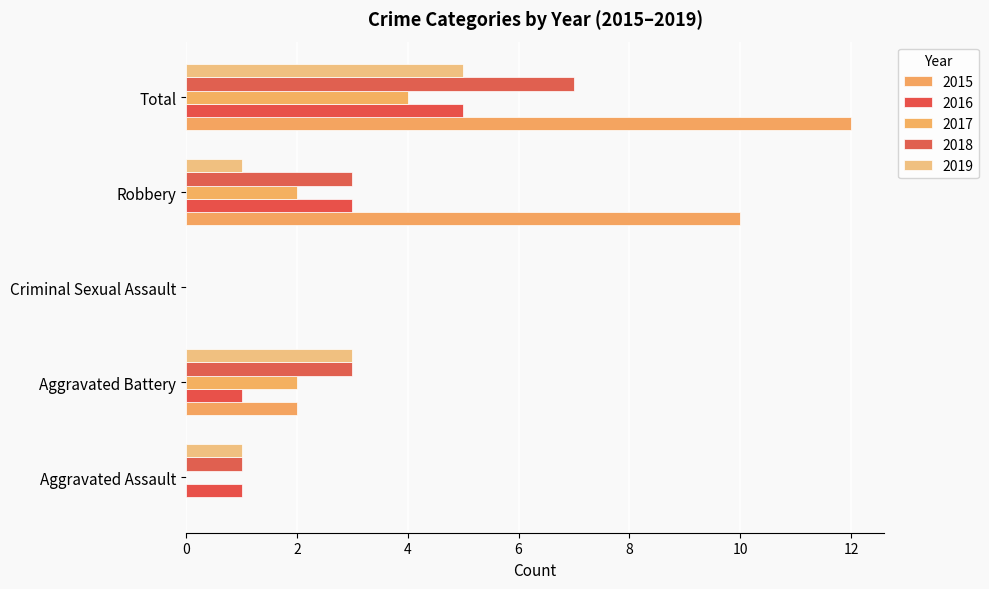

How many data points does each series have?

5